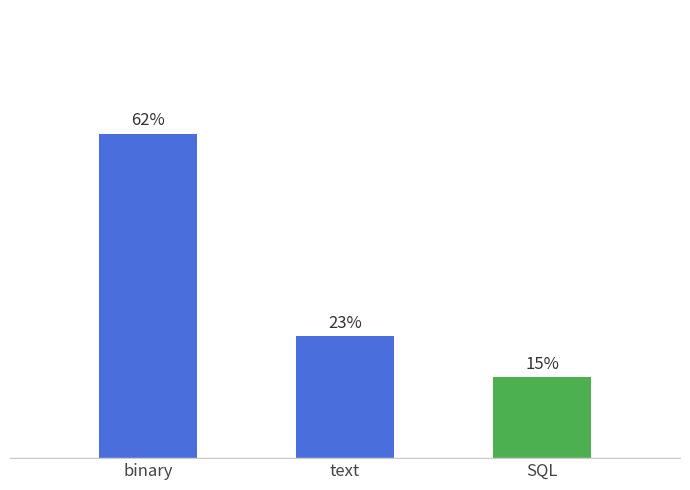

Are the bars horizontal?

No